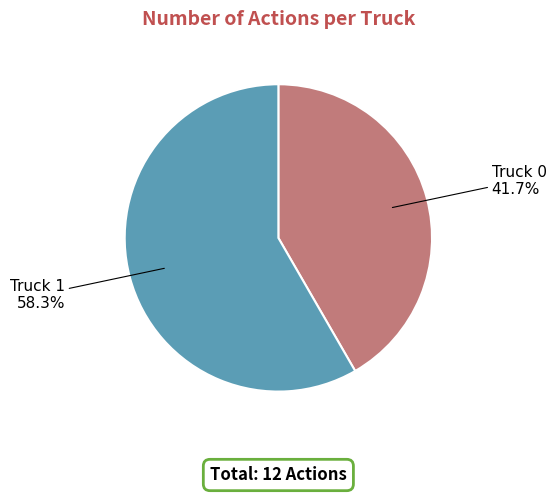

To the nearest percent, what is the combined percentage of Truck 1 and Truck 0?

100%